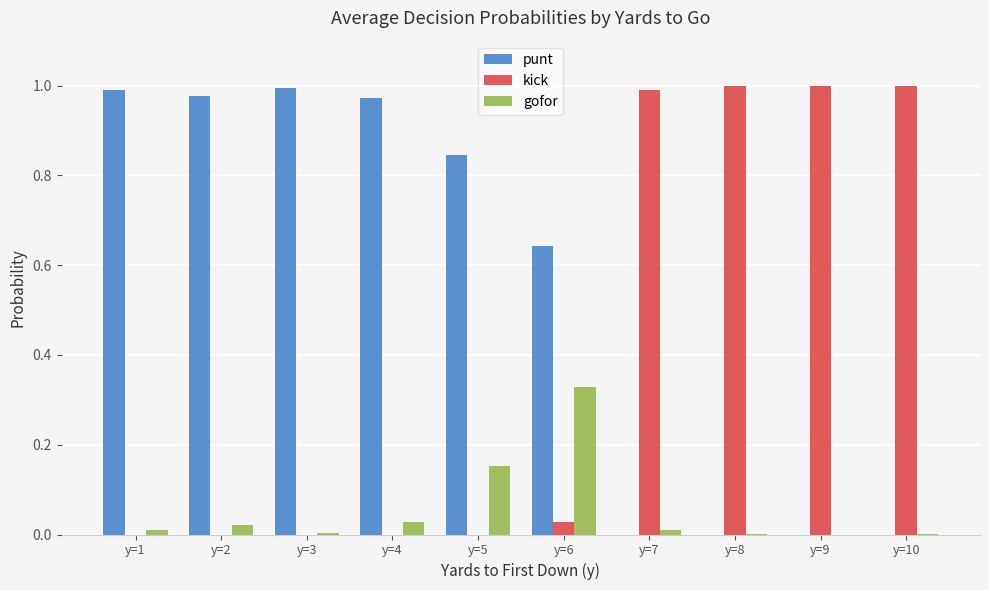

Which series has the largest total across all categories?

punt